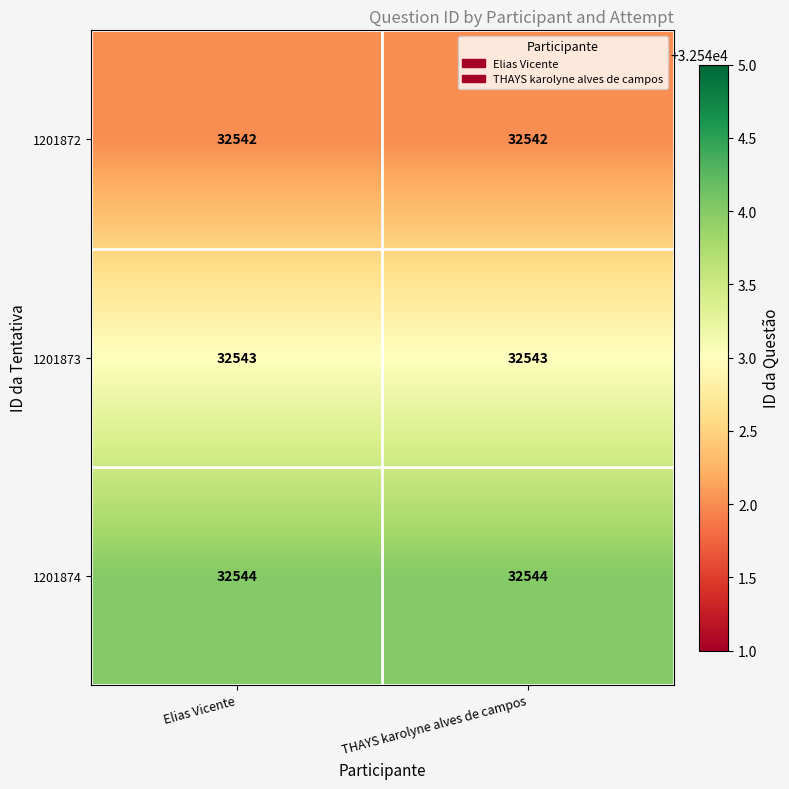

The value of 1201873 at THAYS karolyne alves de campos is 56202. True or false?

False